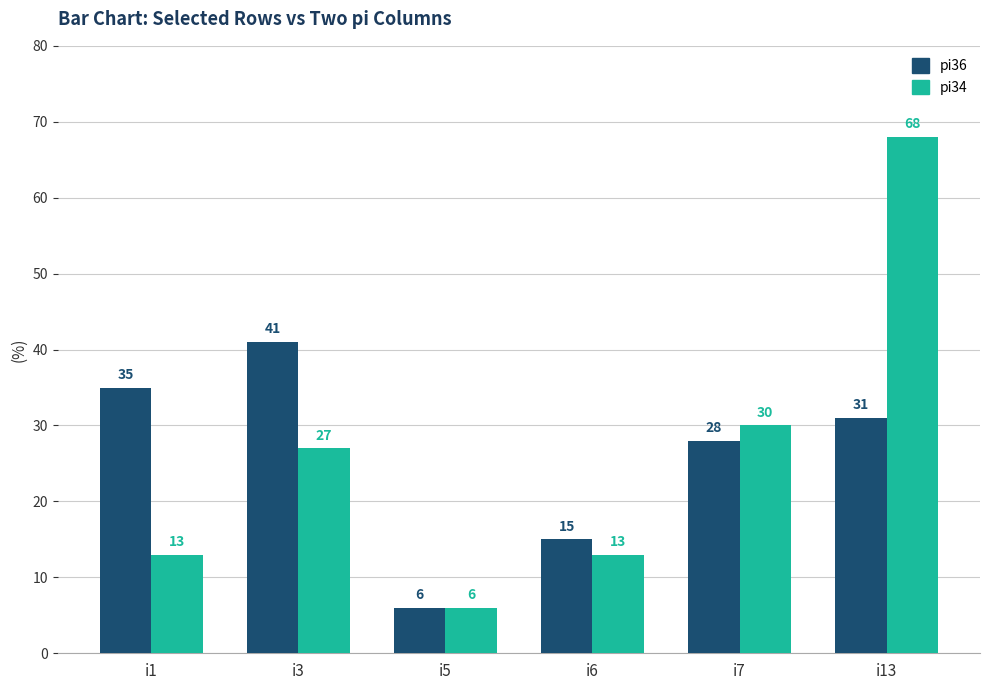

List the series in order of their overall mean, highest first.

pi34, pi36